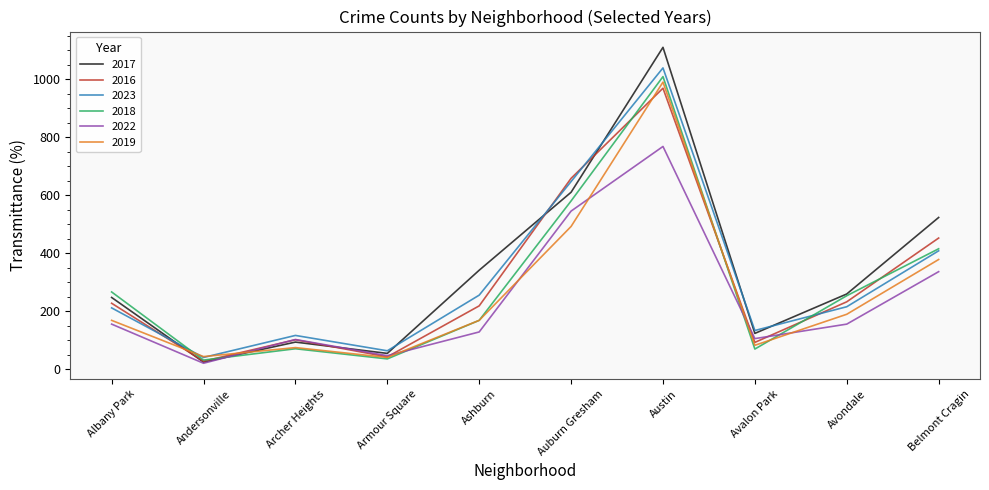

What are all the series names shown in the legend?

2017, 2016, 2023, 2018, 2022, 2019